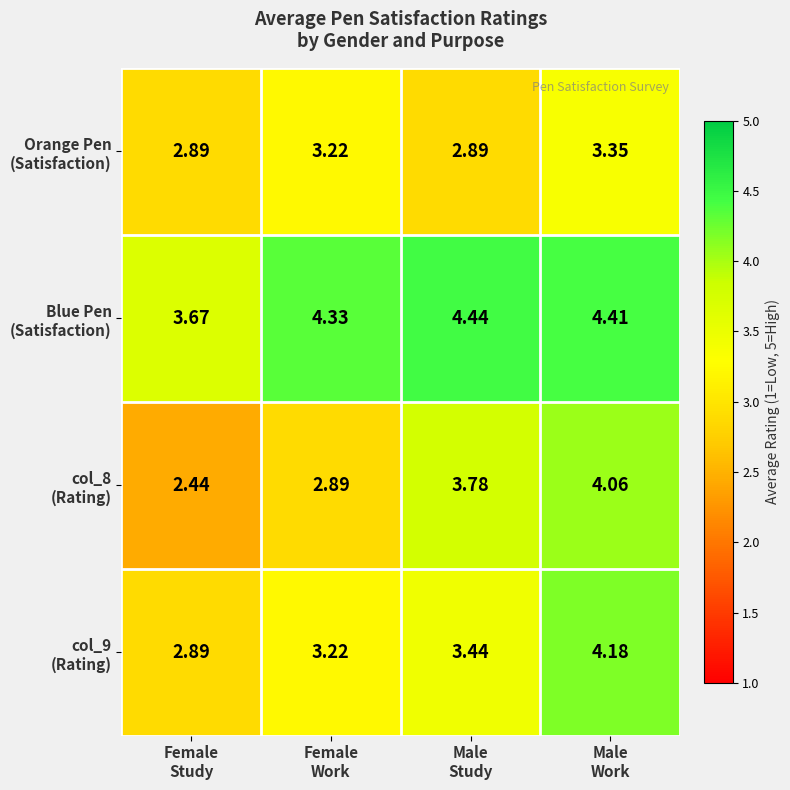

At how many categories does at least one series exceed 3?

4